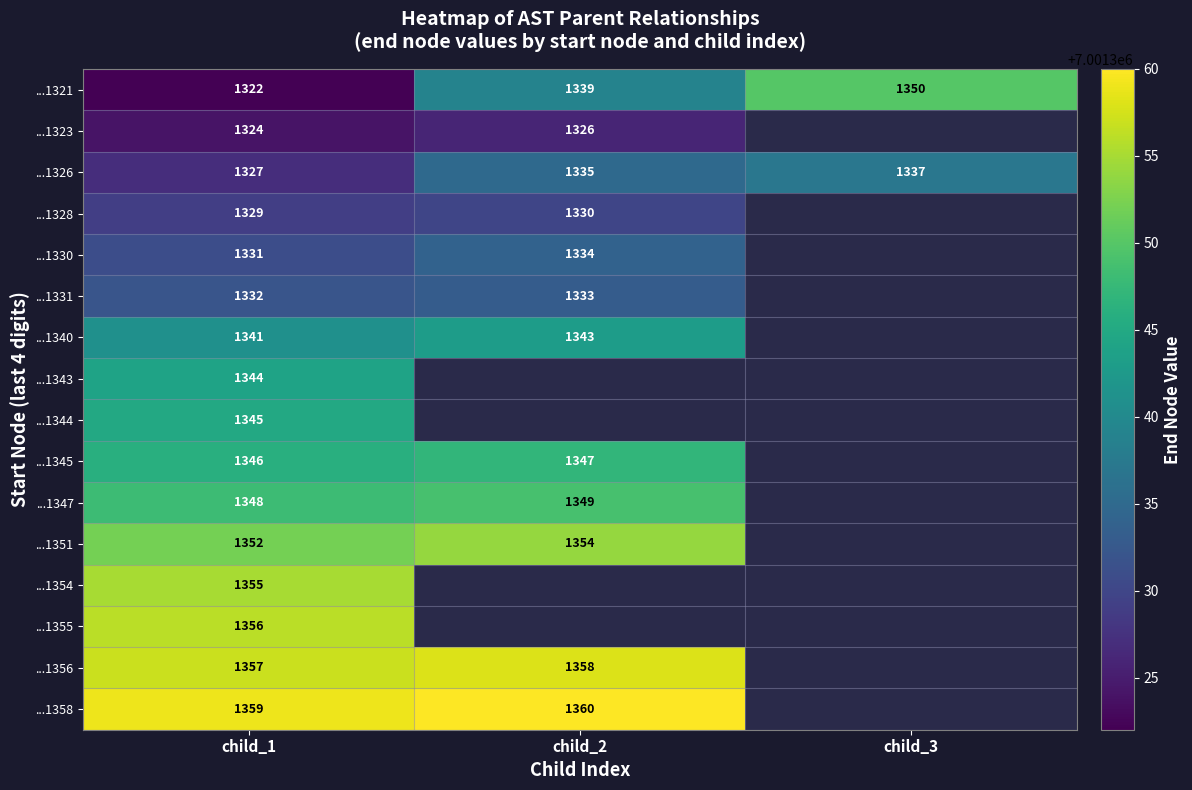

Read the ...1321 value at child_1, to the nearest 10.

1320